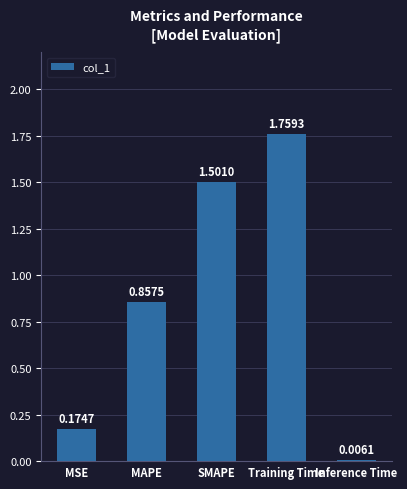

What is the sum of the values at MSE and SMAPE?

1.7